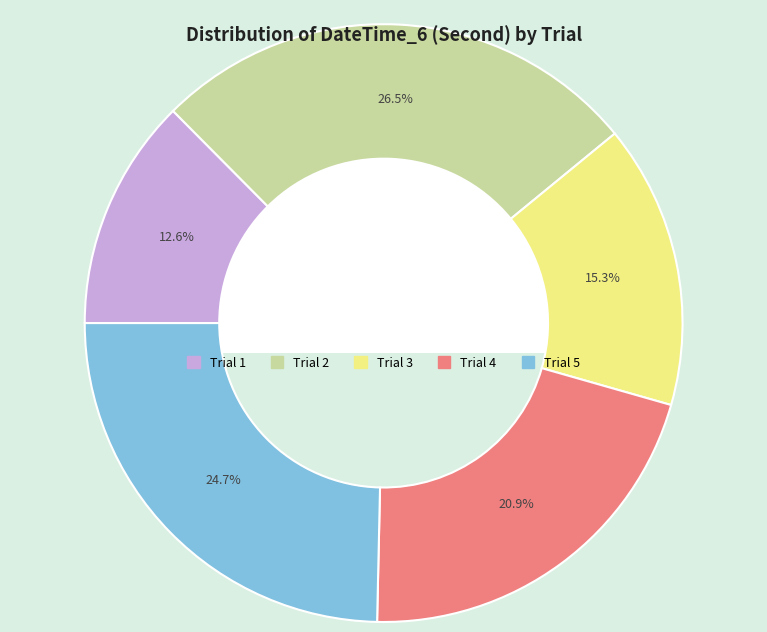

What percentage is NOT represented by Trial 2?

73.5%